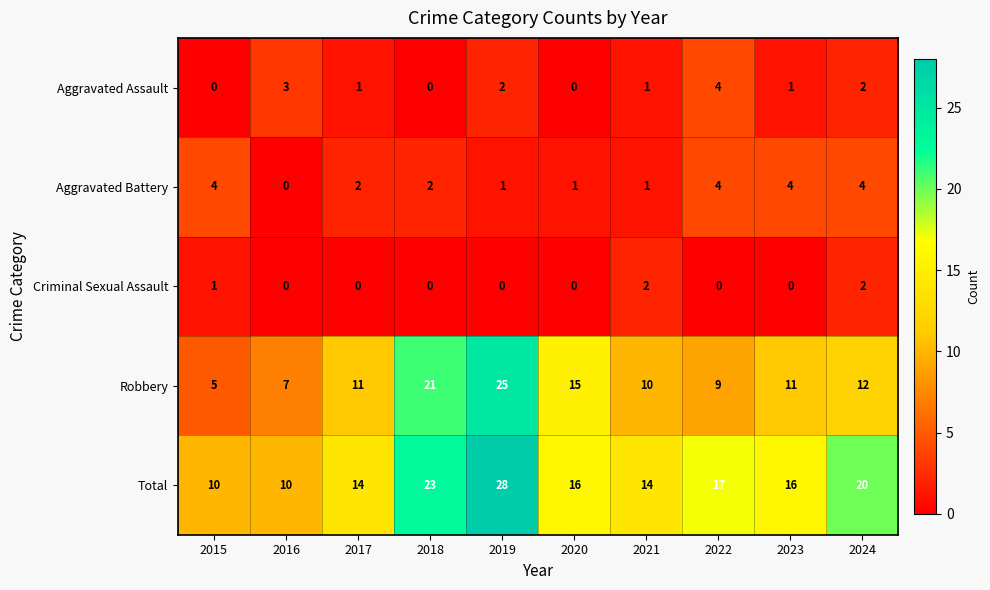

The Robbery series shows 9 at 2022. True or false?

True